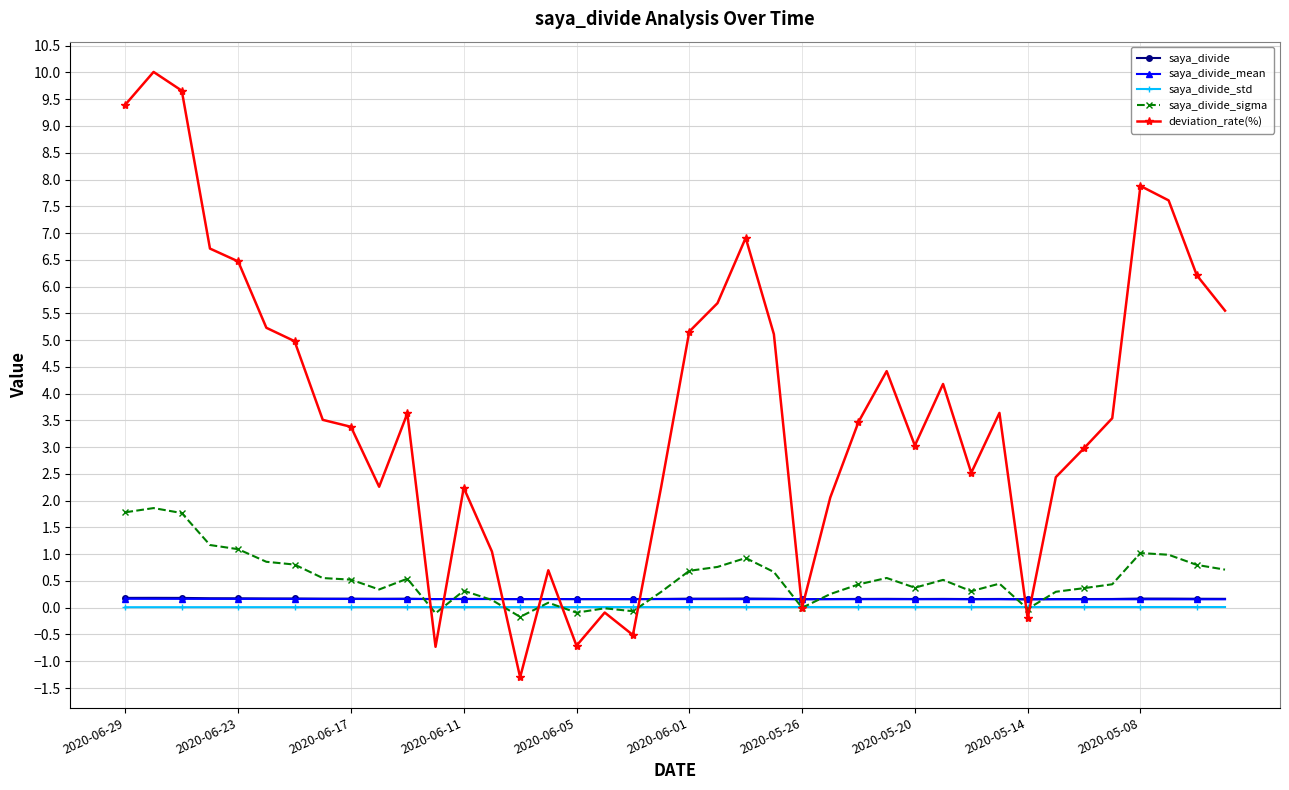

Which series has the widest spread of values?

deviation_rate(%)